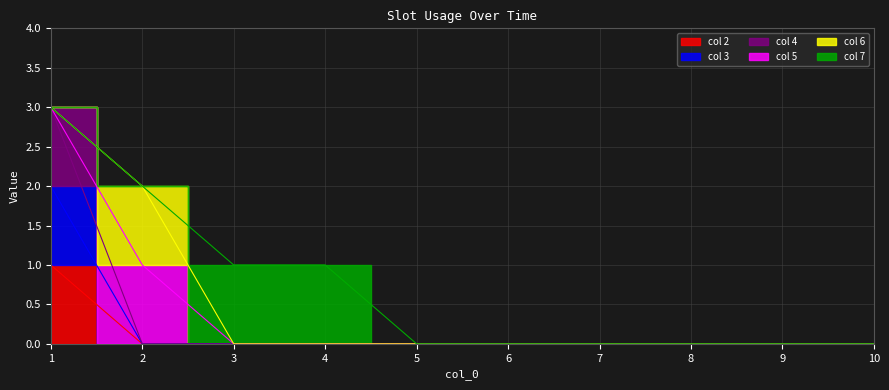

True or false: 4 has more than 0 interior local peaks.

False